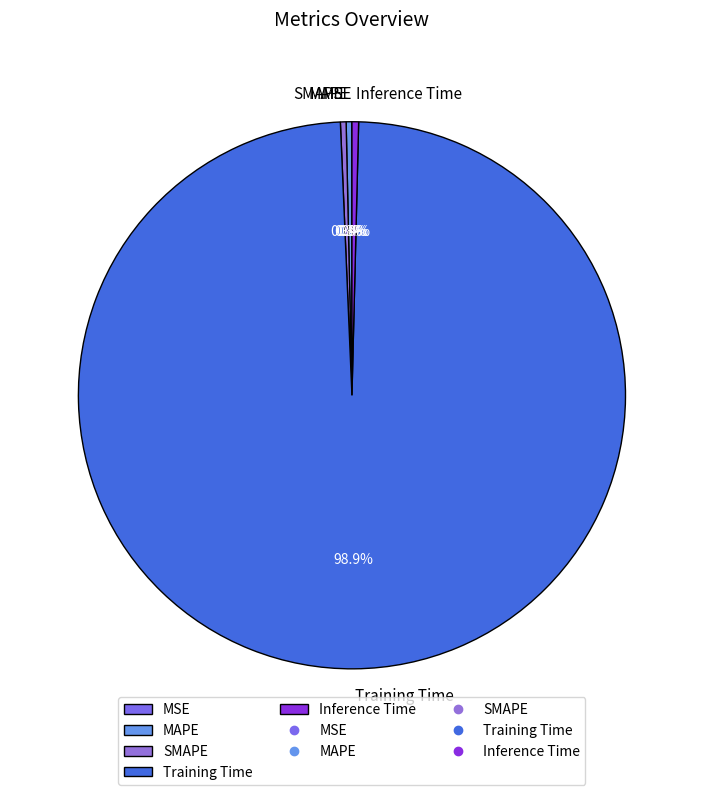

Between MAPE and Training Time, which is larger?

Training Time